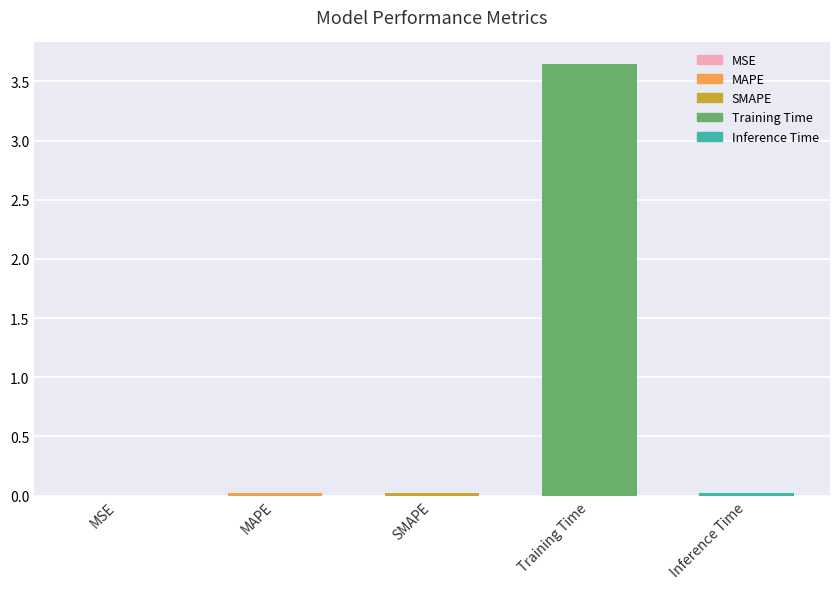

What is the average value?

0.7